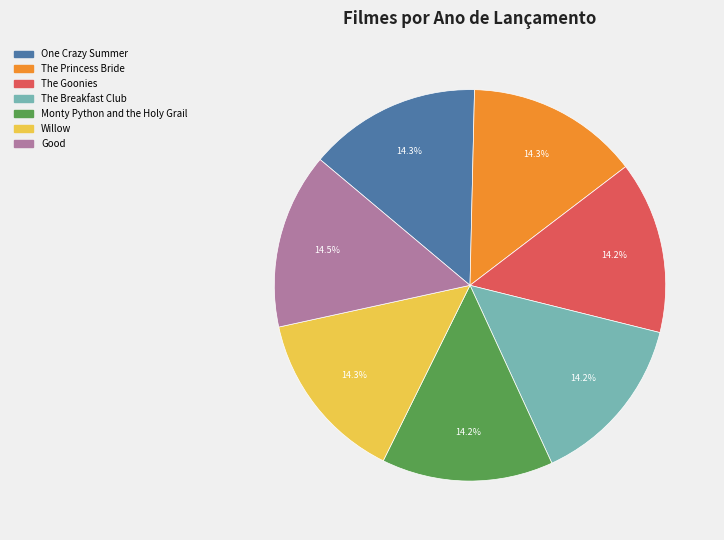

Does The Goonies account for over 50% of the chart?

No